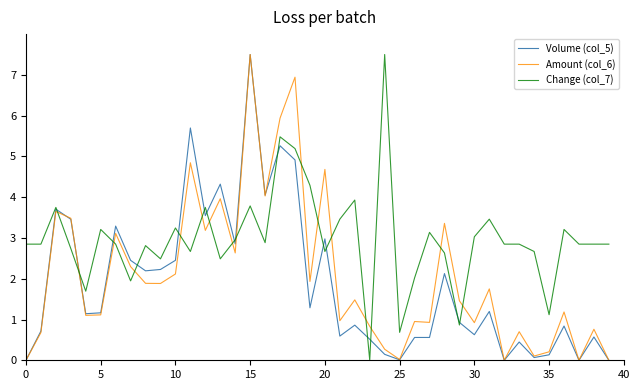

After their last crossing, which series has the higher values: Amount (col_6) or Change (col_7)?

Change (col_7)